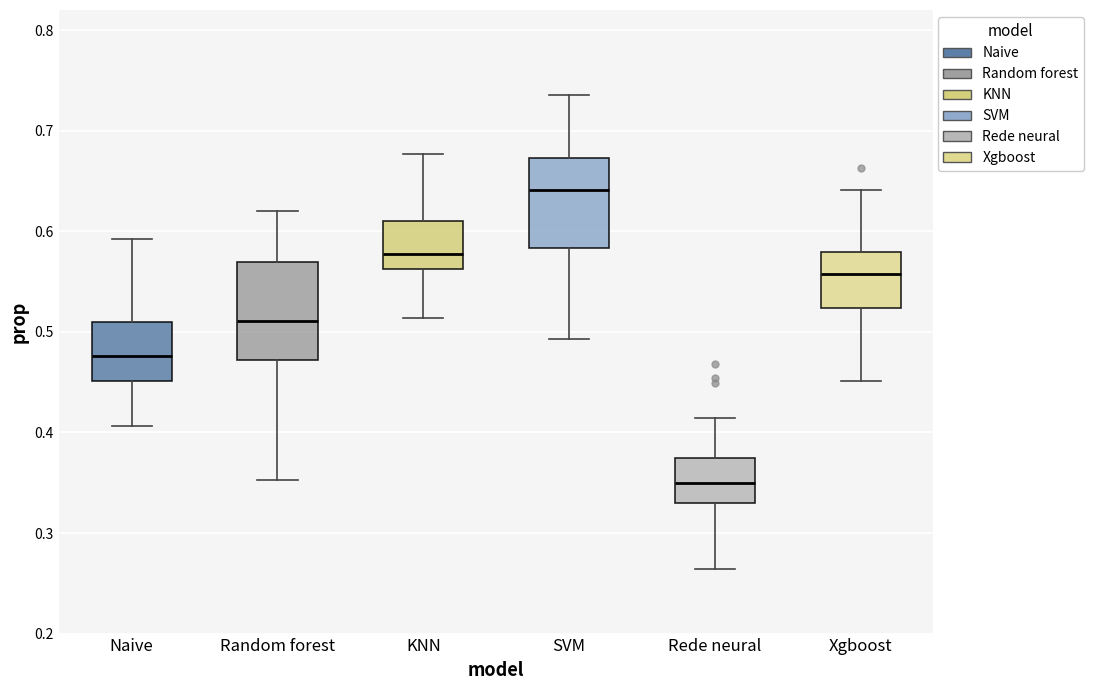

Reading left to right, read every box against the y-axis: the position of its median line, the range the box covers, and the ends of its whiskers. The values are not printed on the chart, so give them approximately, as read against the axis.

Naive: median 0.48, box 0.45 to 0.51, whiskers 0.41 to 0.59
Random forest: median 0.51, box 0.47 to 0.57, whiskers 0.35 to 0.62
KNN: median 0.58, box 0.56 to 0.61, whiskers 0.51 to 0.68
SVM: median 0.64, box 0.58 to 0.67, whiskers 0.49 to 0.74
Rede neural: median 0.35, box 0.33 to 0.37, whiskers 0.26 to 0.41
Xgboost: median 0.56, box 0.52 to 0.58, whiskers 0.45 to 0.64